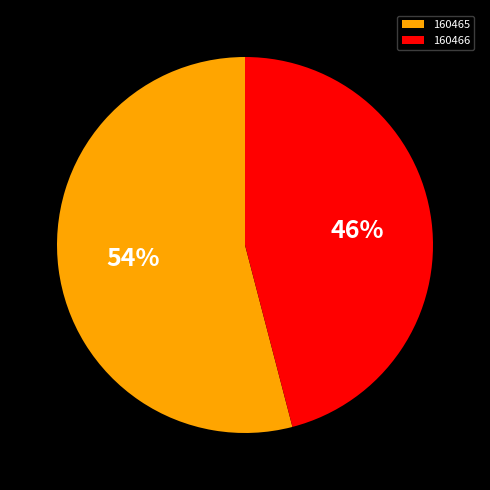

To the nearest percent, what is the average slice percentage?

50%